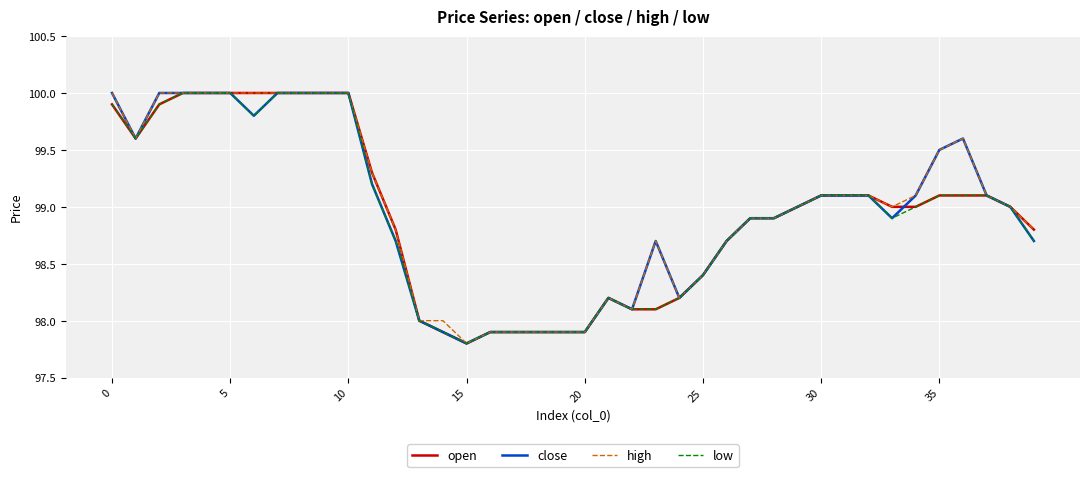

What is the maximum value shown in the chart?

100.0